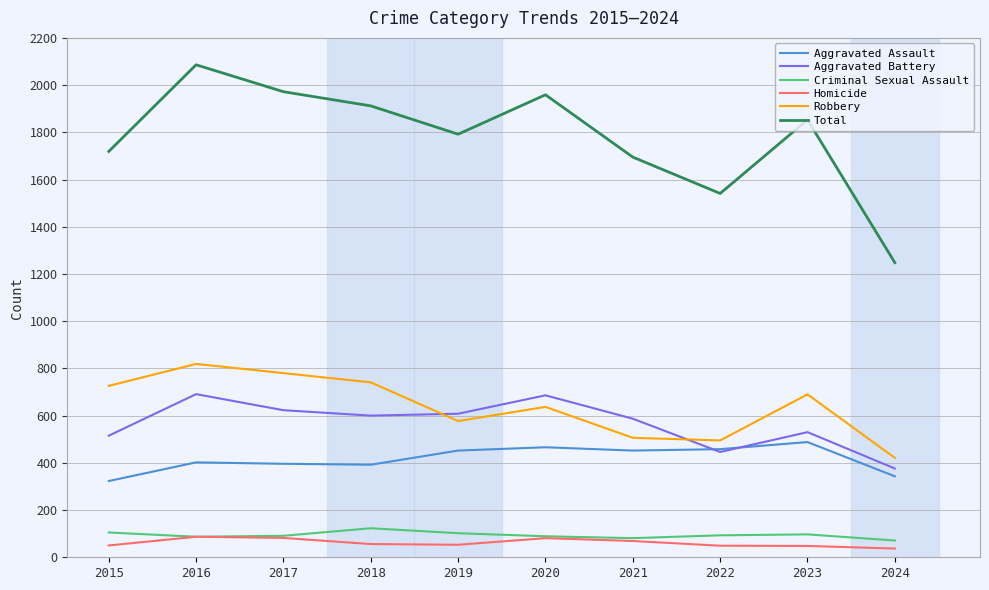

Which label corresponds to the largest value in the chart?

2016